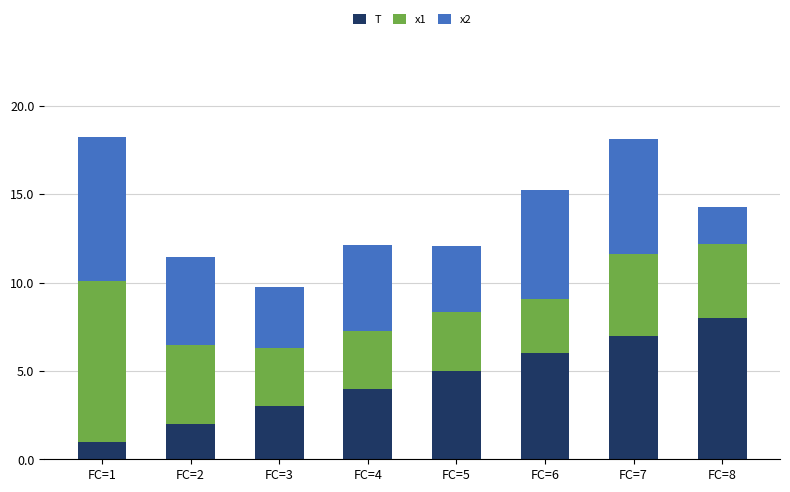

What is the difference between the maximum and minimum values in the T series?

7.0